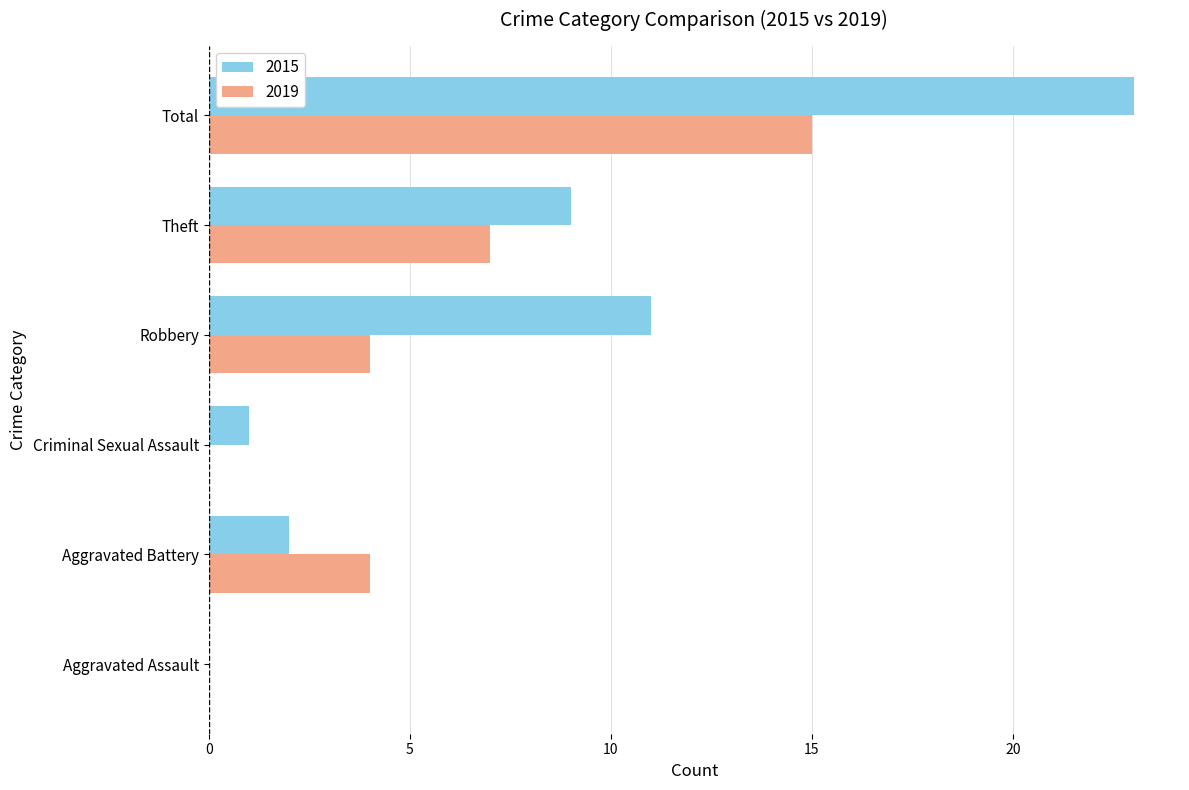

Which label corresponds to the largest value in the chart?

Total